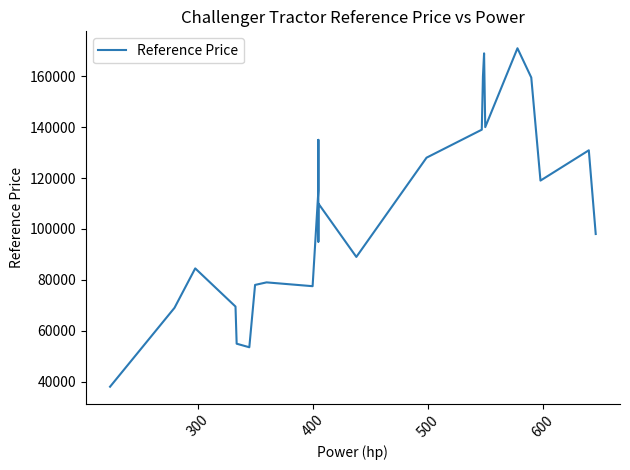

True or false: the data shows 221570 at 10.

False